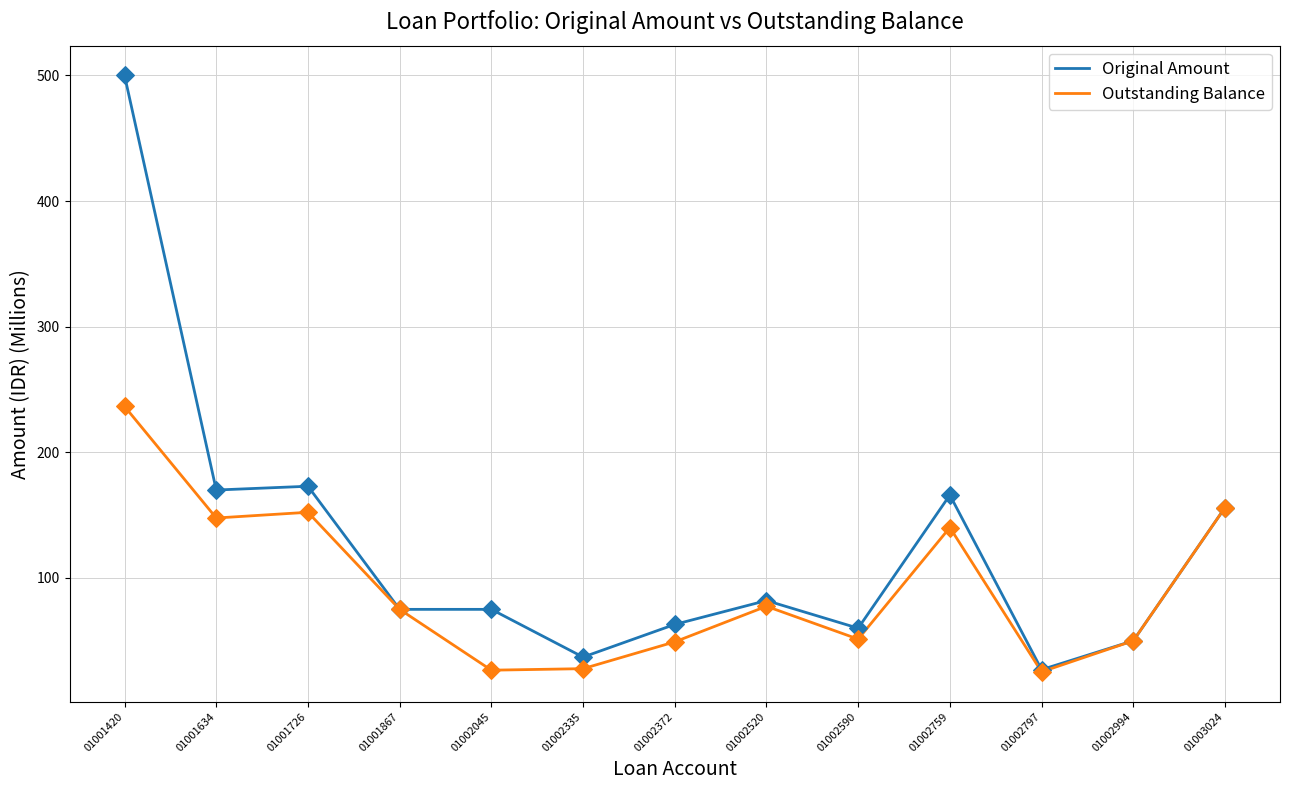

At which category is the sum across all series the highest?

01001420